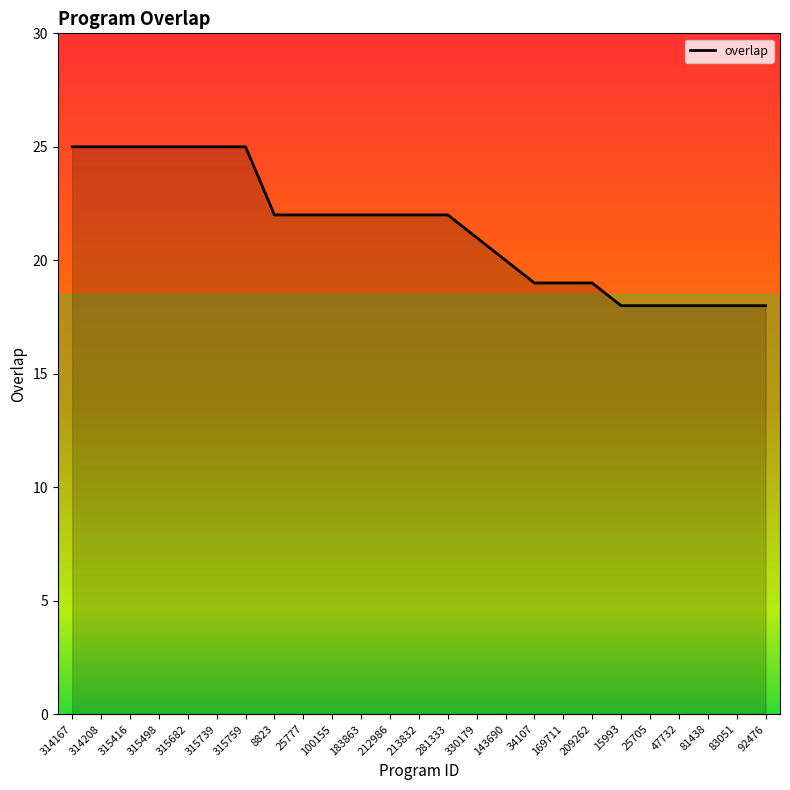

What is the greatest value displayed?

25